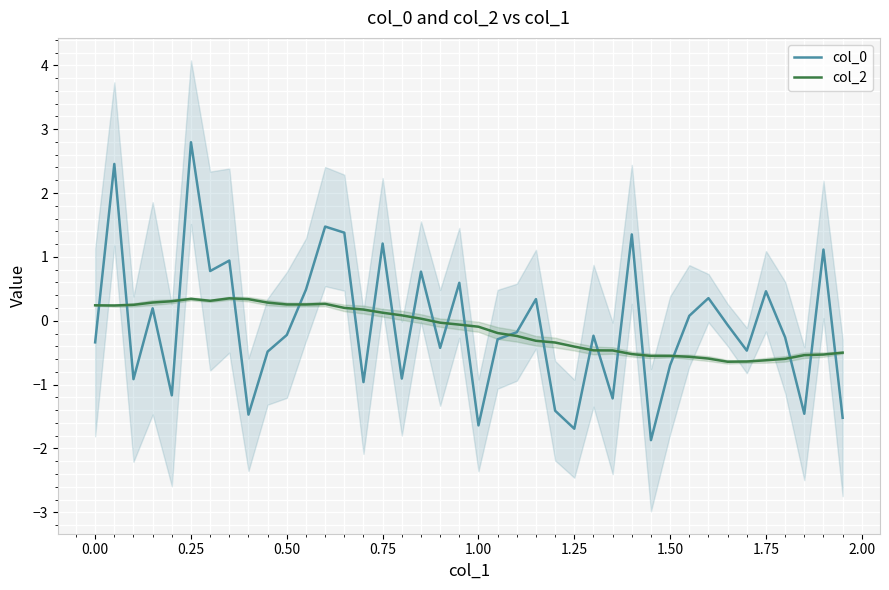

Reading right to left, what are all the values shown in this chart?

col_0: -1.5	1.1	-1.5	-0.3	0.5	-0.5	-0.1	0.4	0.1	-0.7	-1.9	1.4	-1.2	-0.2	-1.7	-1.4	0.3	-0.2	-0.3	-1.6	0.6	-0.4	0.8	-0.9	1.2	-1.0	1.4	1.5	0.5	-0.2	-0.5	-1.5	0.9	0.8	2.8	-1.2	0.2	-0.9	2.5	-0.3
col_2: -0.5	-0.5	-0.5	-0.6	-0.6	-0.6	-0.6	-0.6	-0.6	-0.5	-0.6	-0.5	-0.5	-0.5	-0.4	-0.3	-0.3	-0.2	-0.2	-0.1	-0.1	-0.0	0.0	0.1	0.1	0.2	0.2	0.3	0.3	0.3	0.3	0.3	0.4	0.3	0.3	0.3	0.3	0.2	0.2	0.2